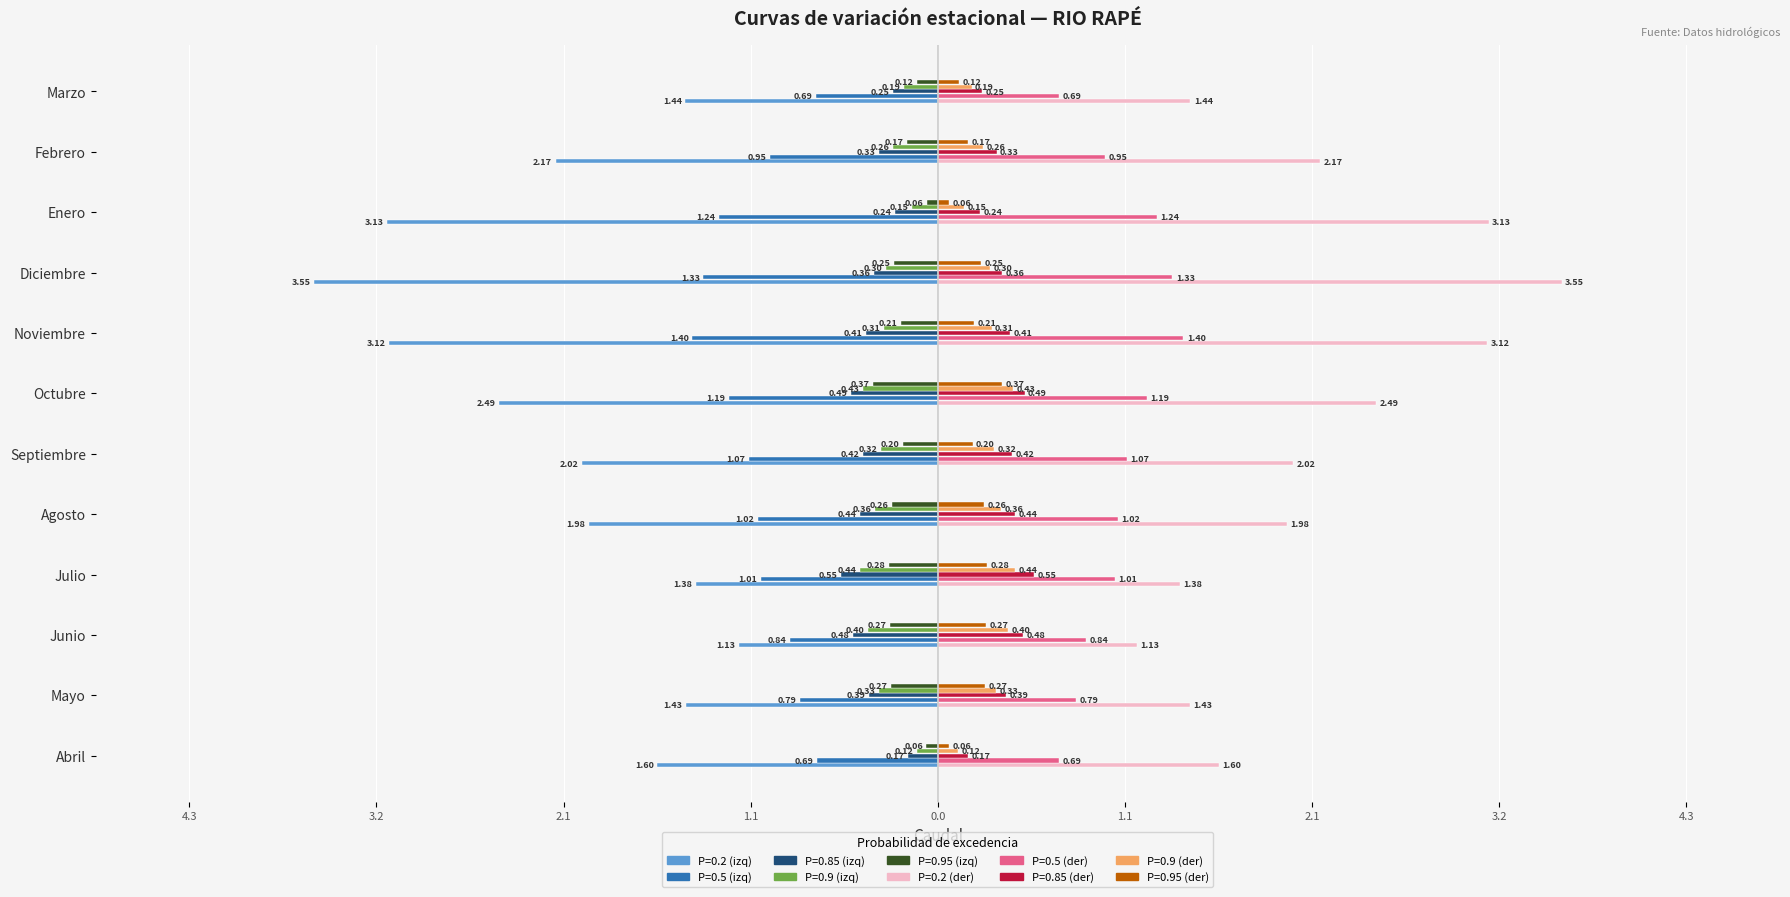

Count the number of categories in the chart.

12